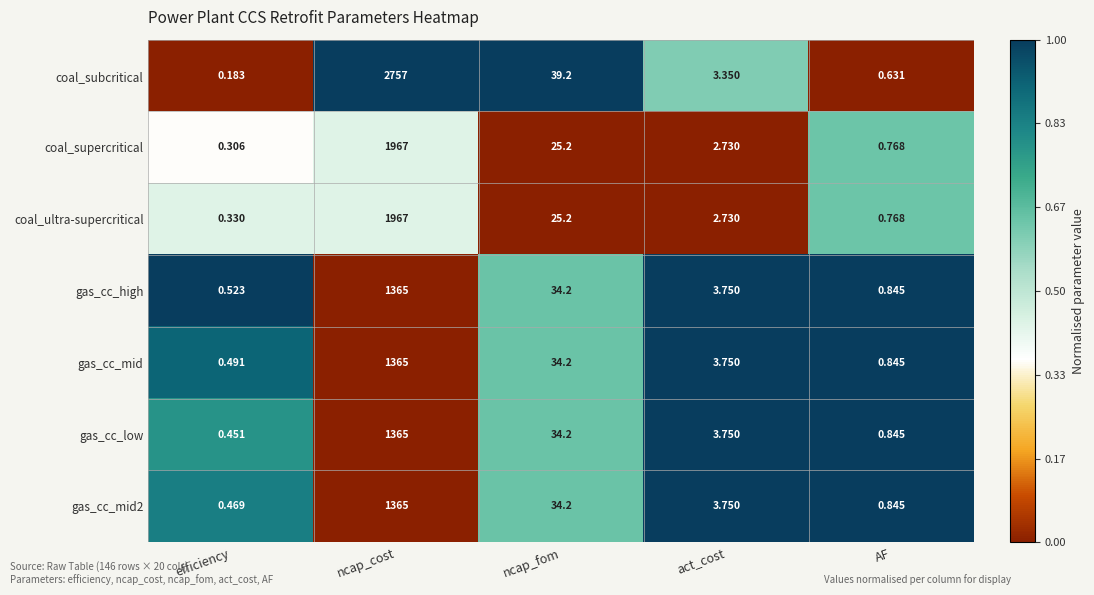

Where does the coal_supercritical series first go above 2?

ncap_cost